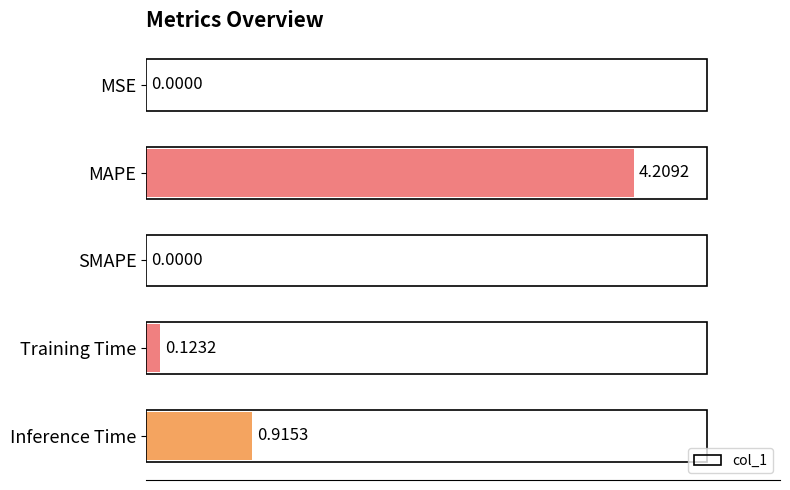

How many positive values are there?

4